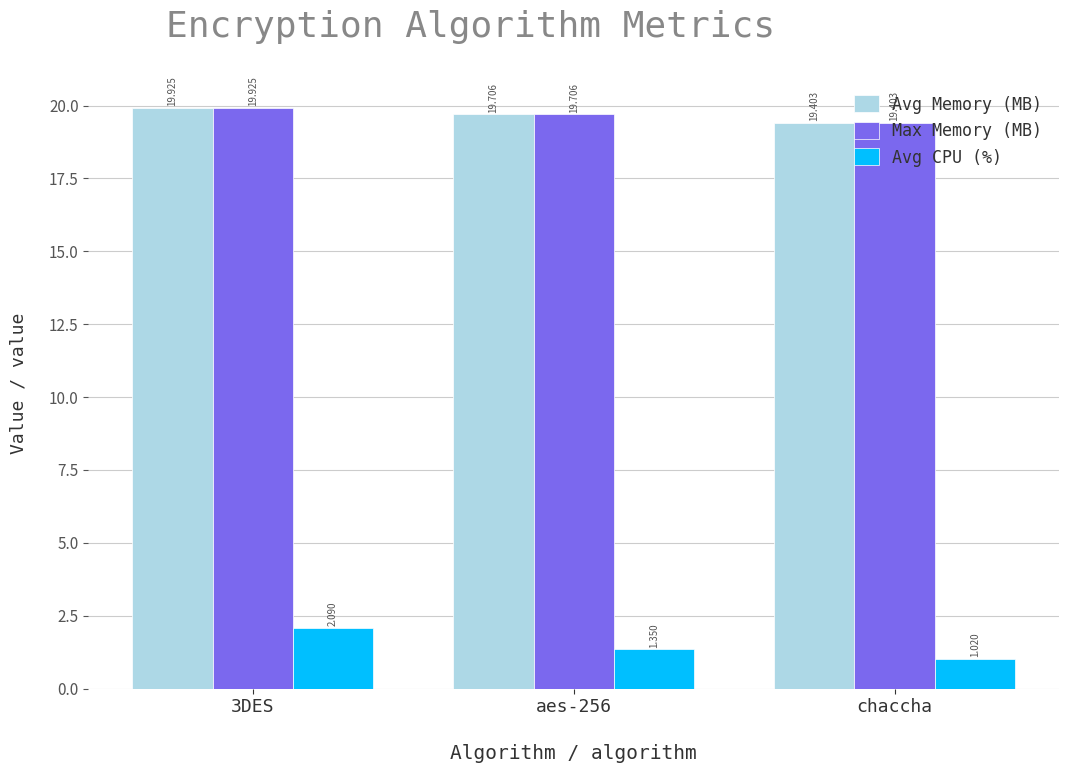

What are all the series names shown in the legend?

Avg Memory (MB), Max Memory (MB), Avg CPU (%)